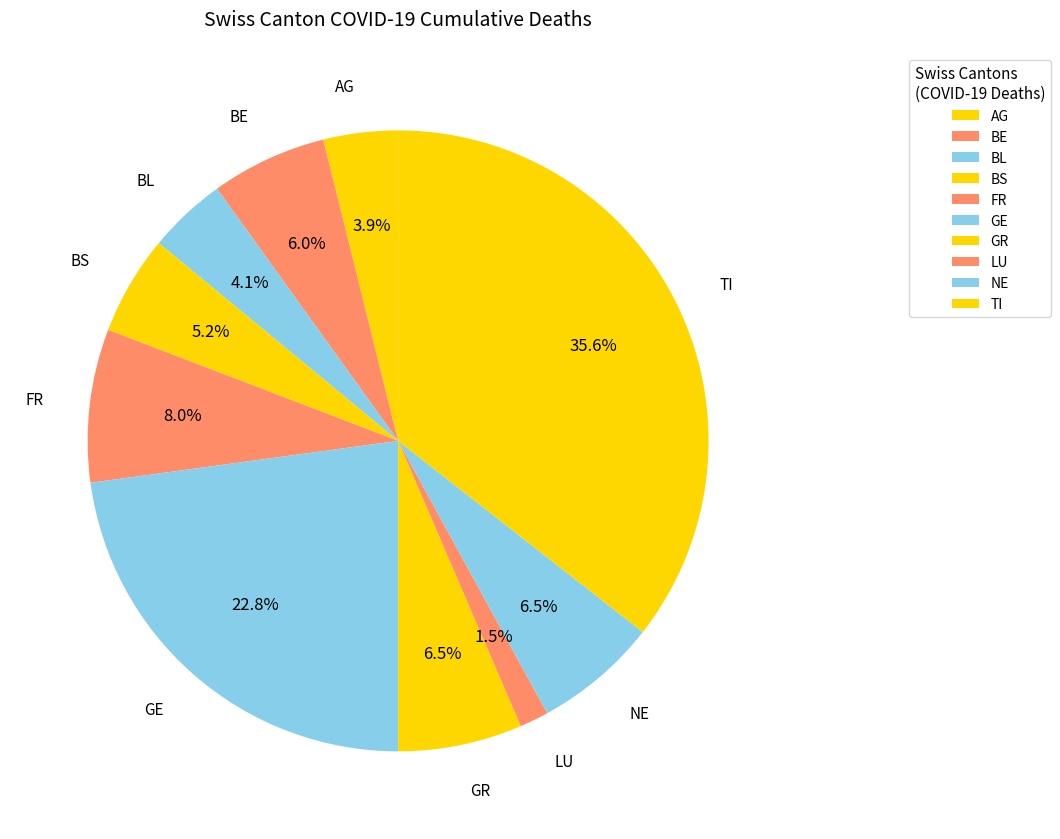

Is there any slice that represents more than half of the pie?

No